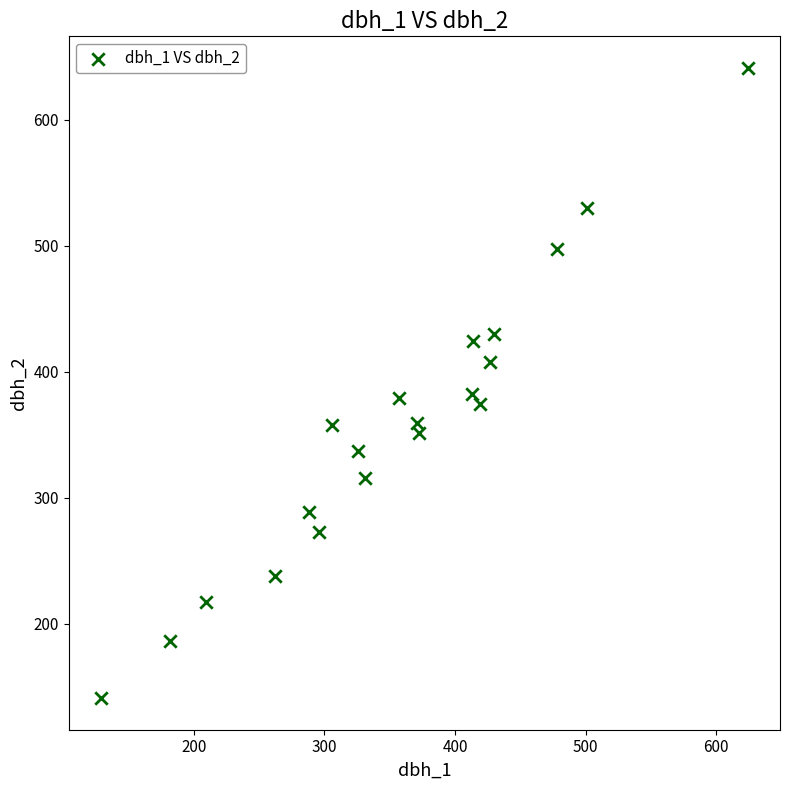

What is the range of Y values (max minus min)?

500